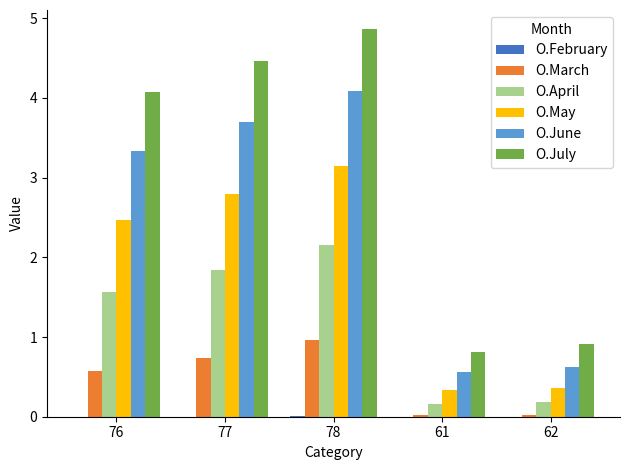

At which category is the sum across all series the highest?

78